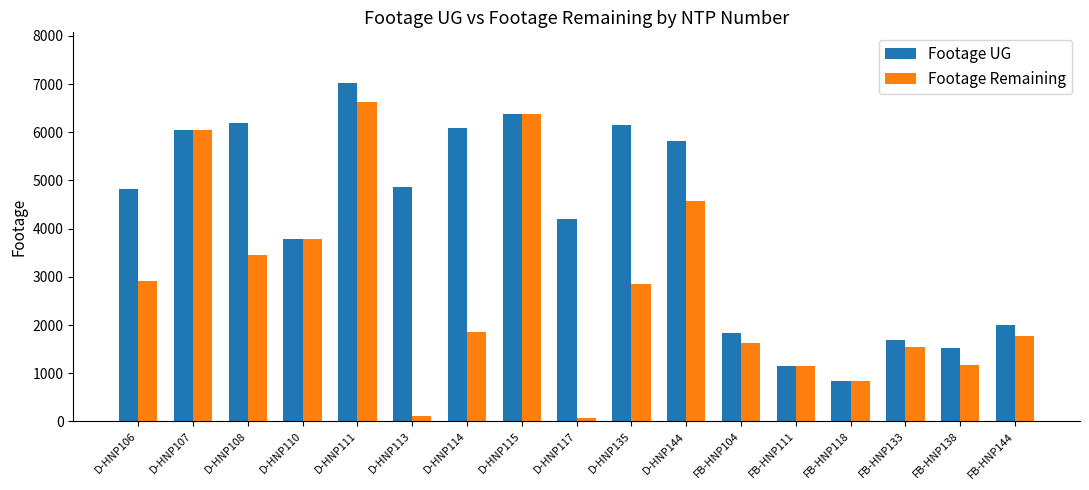

Which series changed the most between D-HNP110 and D-HNP135?

Footage UG